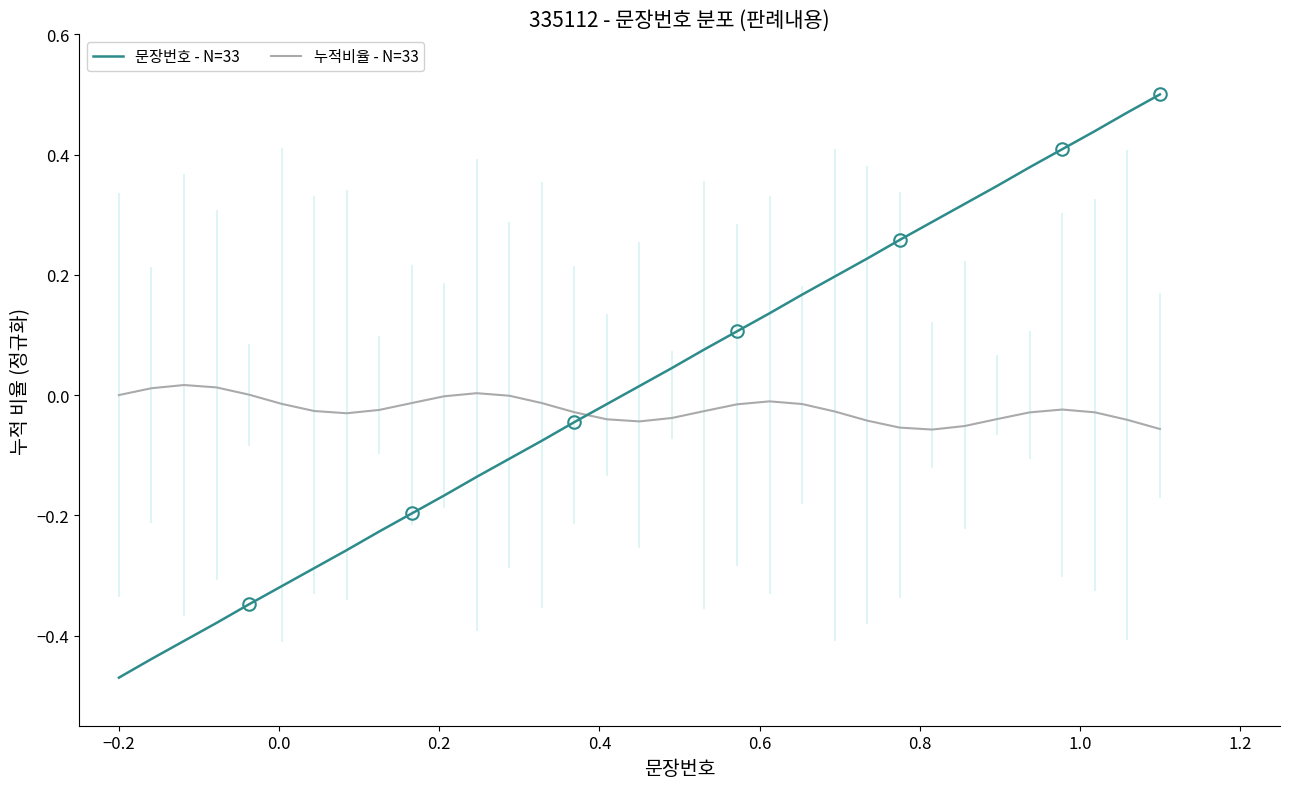

Reading left to right, what are all the values shown in this chart?

문장번호 - N=33: -0.5	-0.4	-0.4	-0.4	-0.3	-0.3	-0.3	-0.3	-0.2	-0.2	-0.2	-0.1	-0.1	-0.1	-0.0	-0.0	0.0	0.0	0.1	0.1	0.1	0.2	0.2	0.2	0.3	0.3	0.3	0.3	0.4	0.4	0.4	0.5	0.5
누적비율 - N=33: 0.0	0.0	0.0	0.0	0.0	-0.0	-0.0	-0.0	-0.0	-0.0	-0.0	0.0	-0.0	-0.0	-0.0	-0.0	-0.0	-0.0	-0.0	-0.0	-0.0	-0.0	-0.0	-0.0	-0.1	-0.1	-0.1	-0.0	-0.0	-0.0	-0.0	-0.0	-0.1